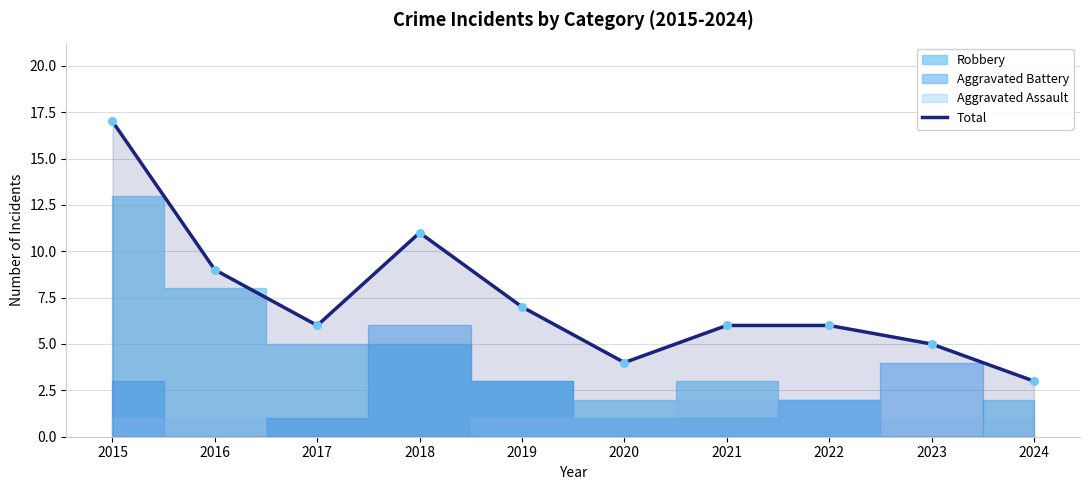

What is the change in value from 2018 to 2020?

-7